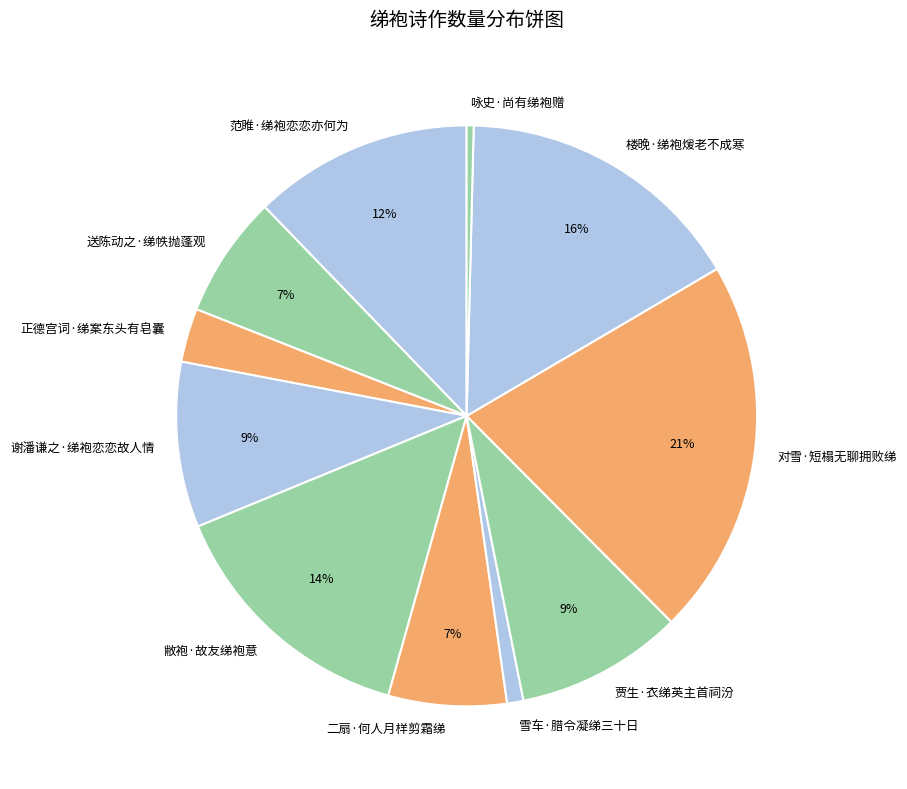

Is it true that 正德宫词·绨案东头有皂囊 is 3% of the pie?

True